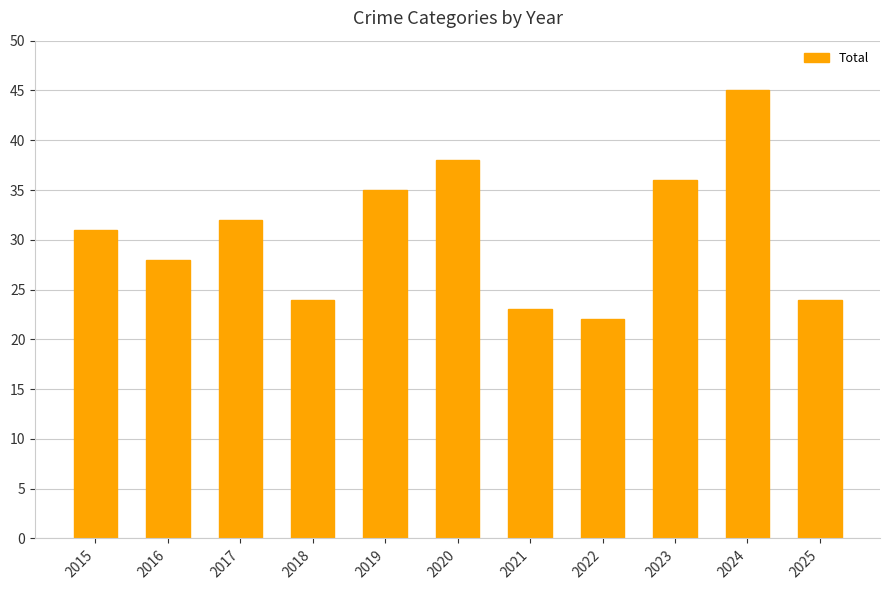

What is the value of the 8th bar from the left?

22